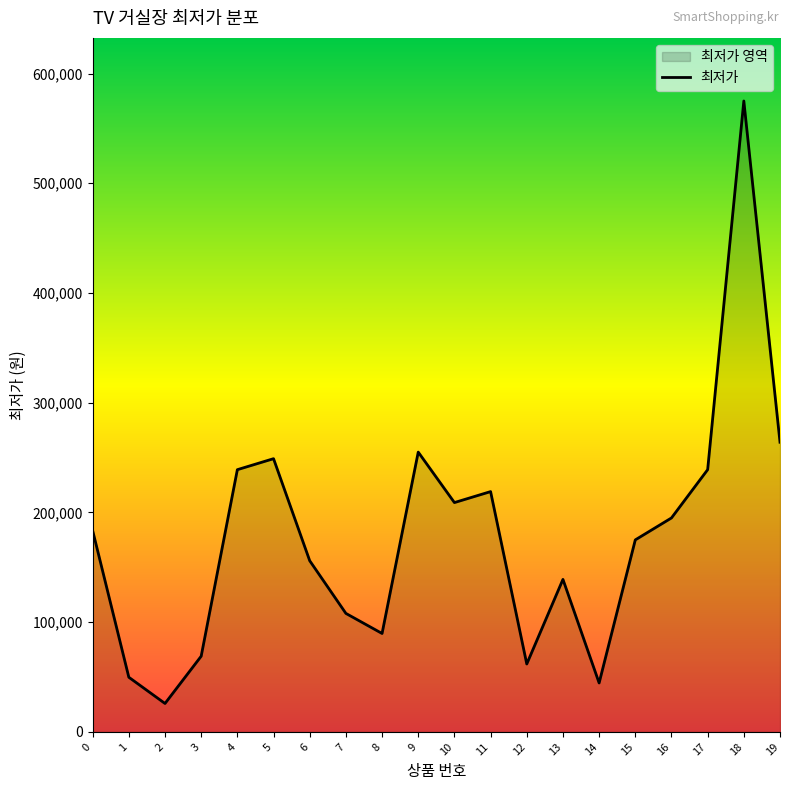

What is the value of the 14th point from the left?

139000